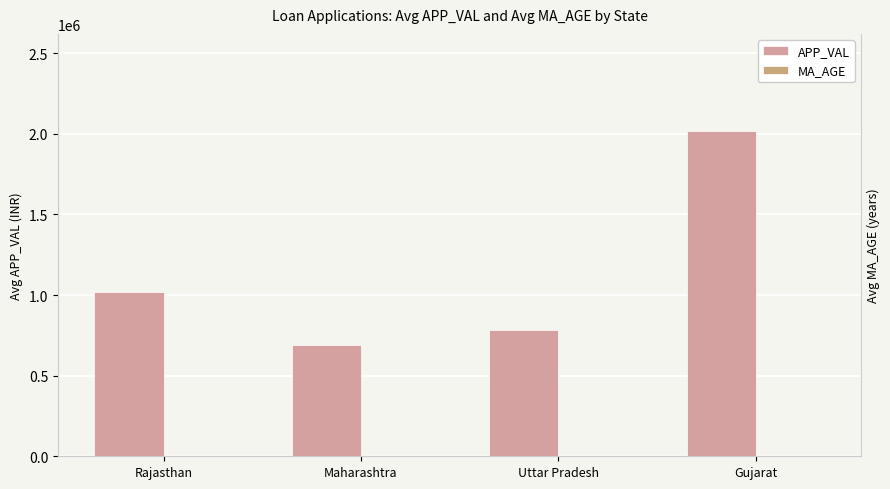

At which category does the chart reach its minimum across all series?

Uttar Pradesh